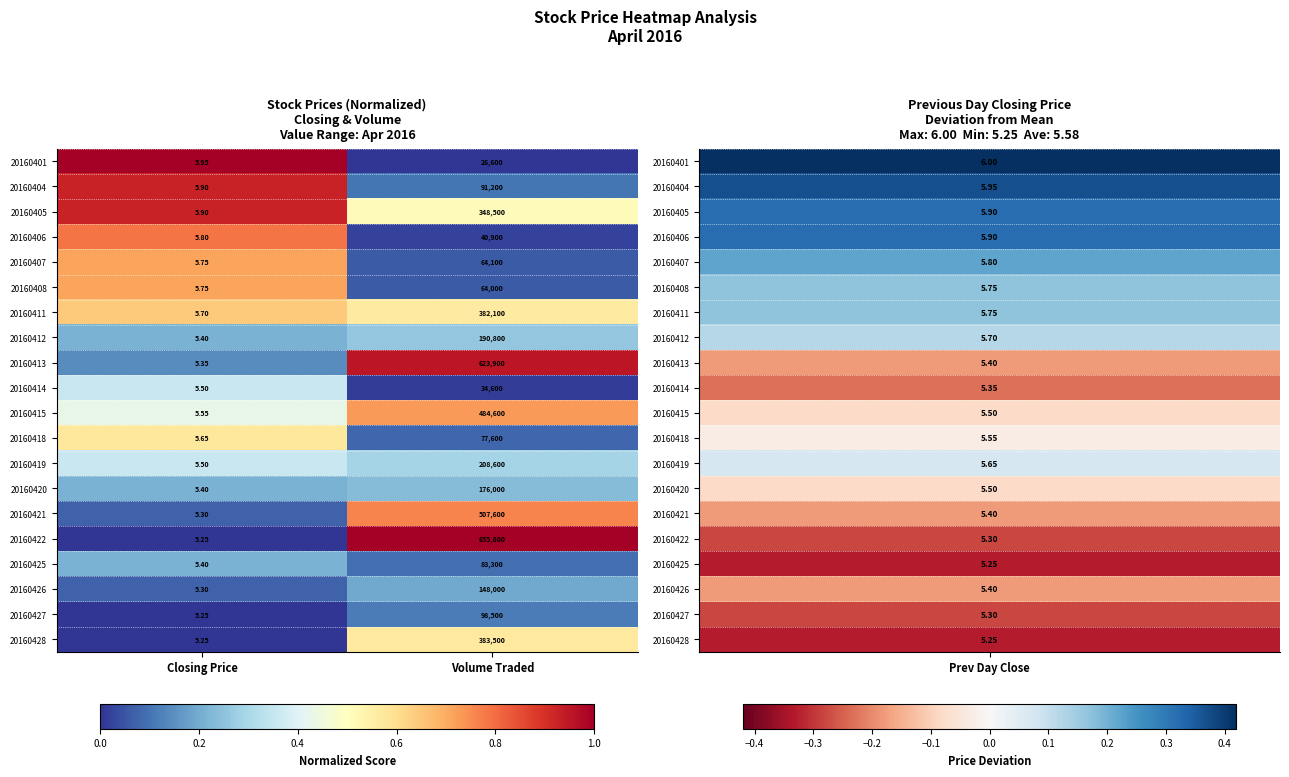

Where is 20160422 nearest to the value 327902?

Closing Price